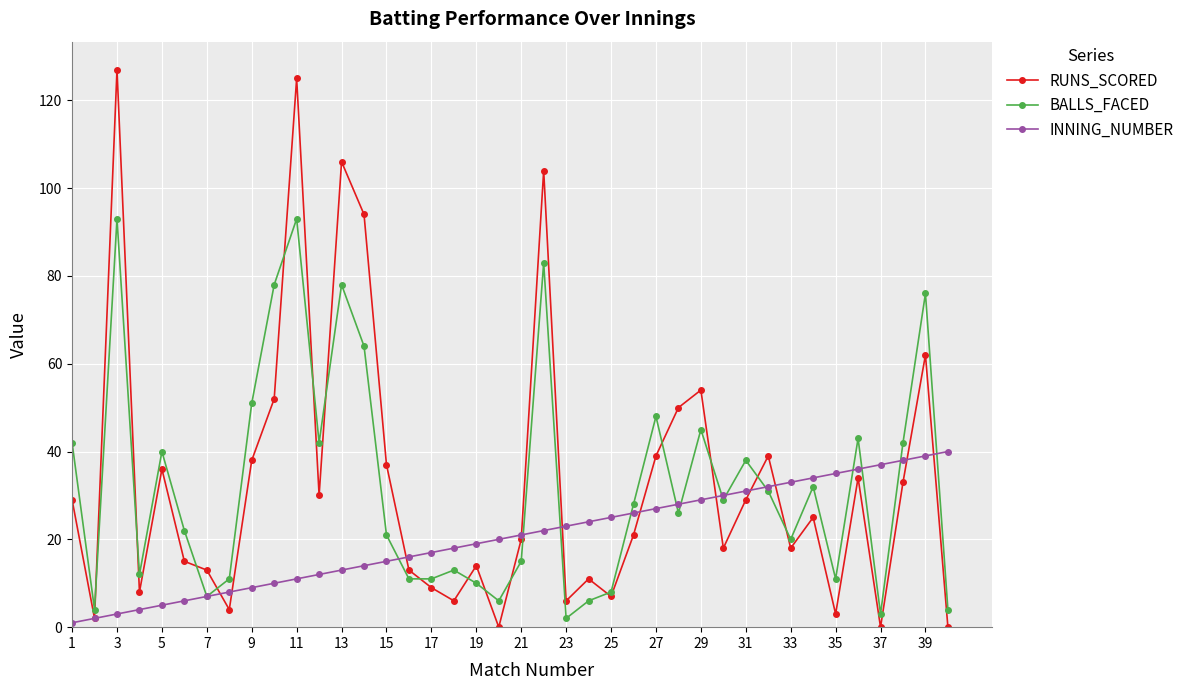

What is the greatest value displayed?

127